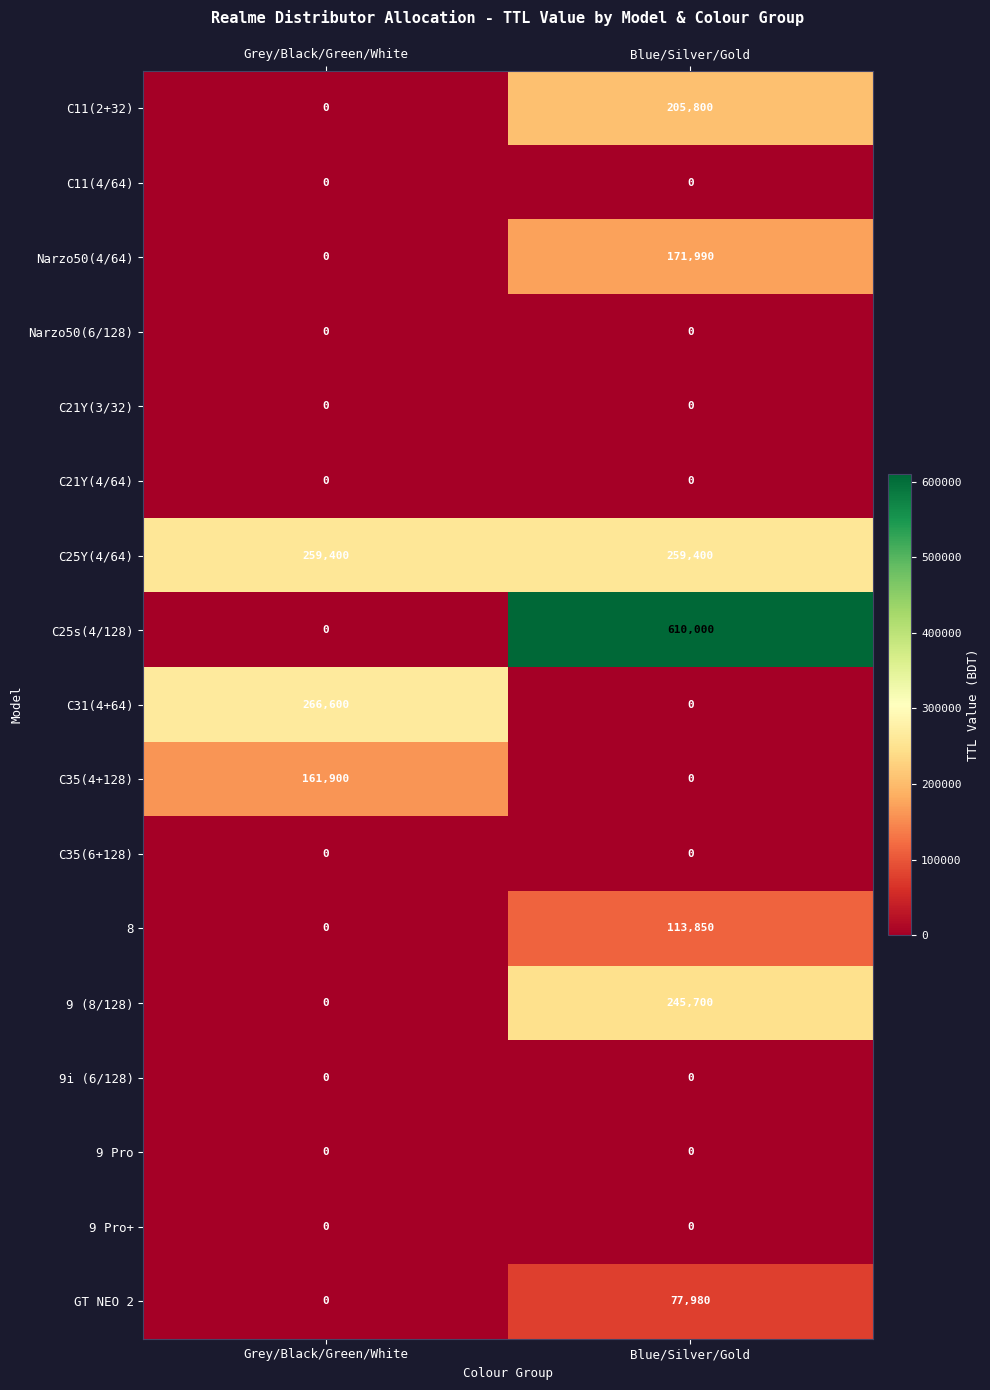

How many data points does each series have?

2